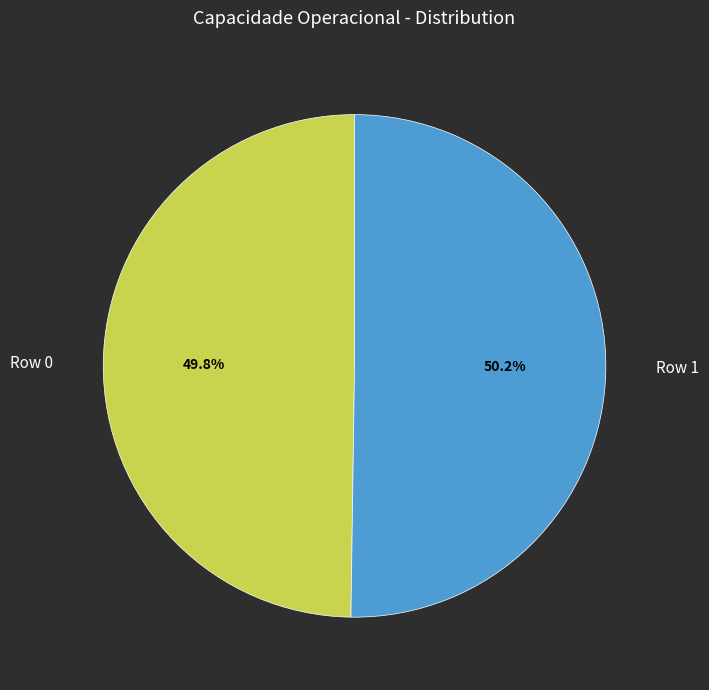

The Row 1 slice represents 50% of the pie. True or false?

True